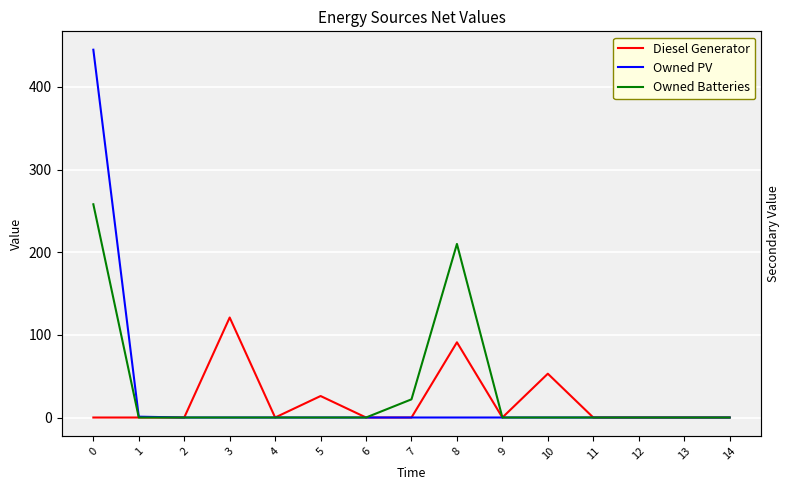

The value of Owned Batteries at 1 is -134. True or false?

False